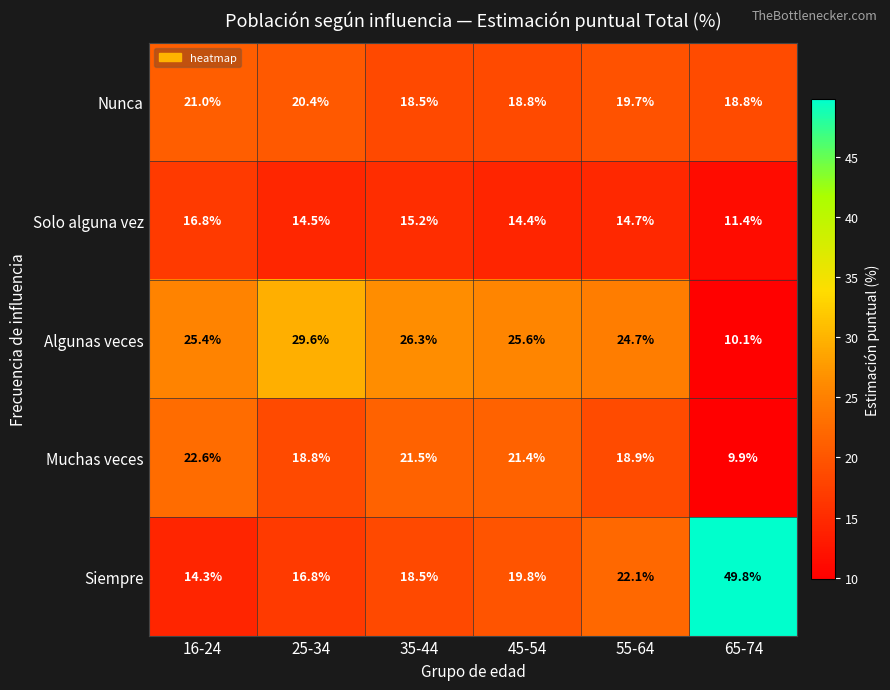

What is the smallest value displayed?

9.9